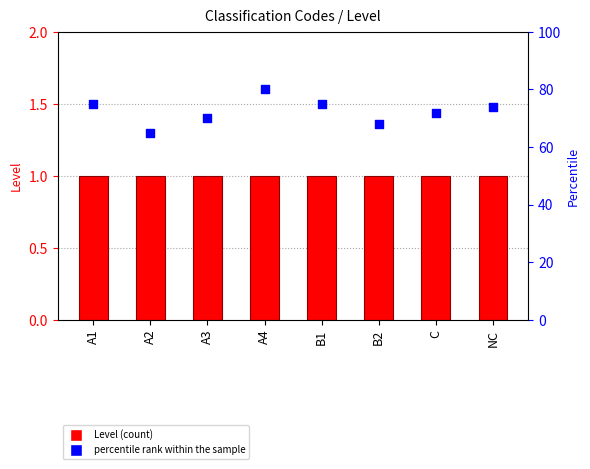

At how many categories does at least one series exceed 62?

8